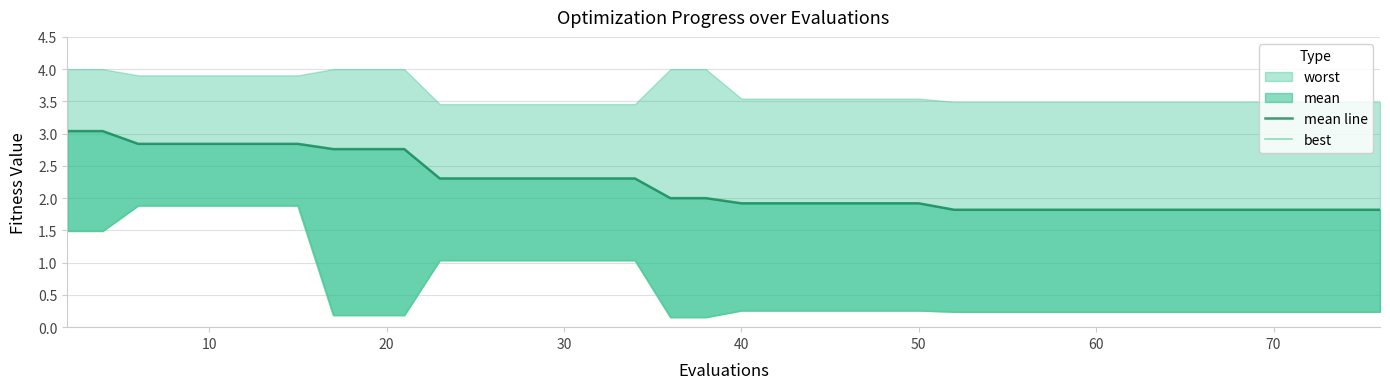

True or false: mean line and best cross at least once.

False